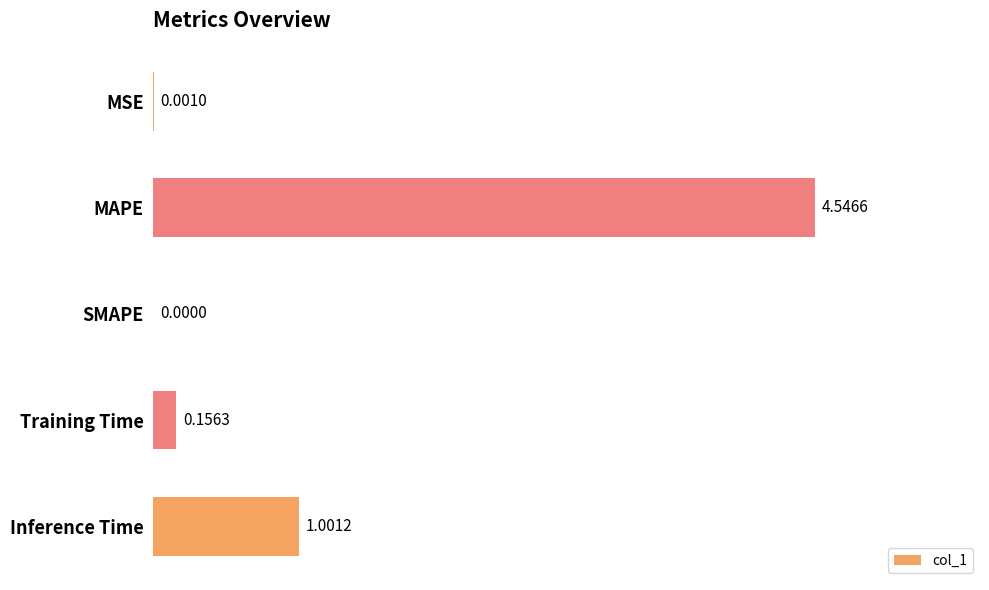

What is the change in value from MSE to MAPE?

+4.5